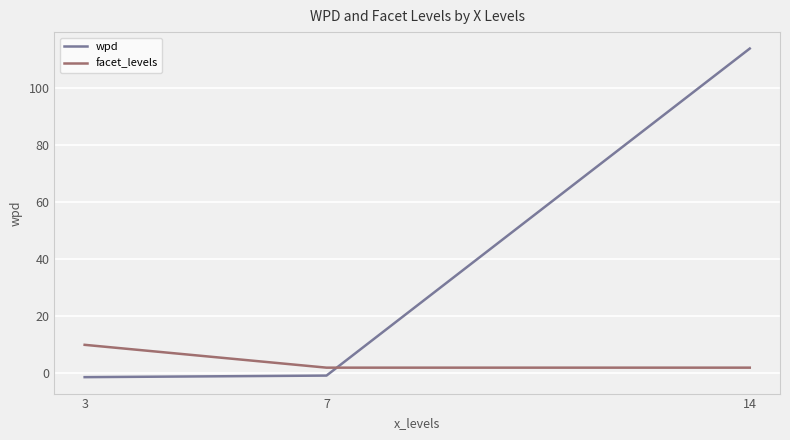

At which category is the sum across all series the highest?

14